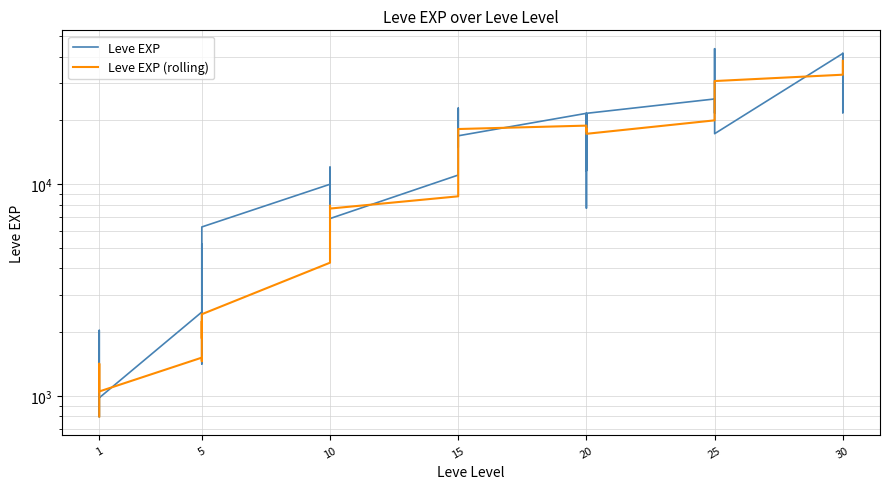

True or false: Leve EXP (rolling) has more than 0 points higher than both neighbors.

True